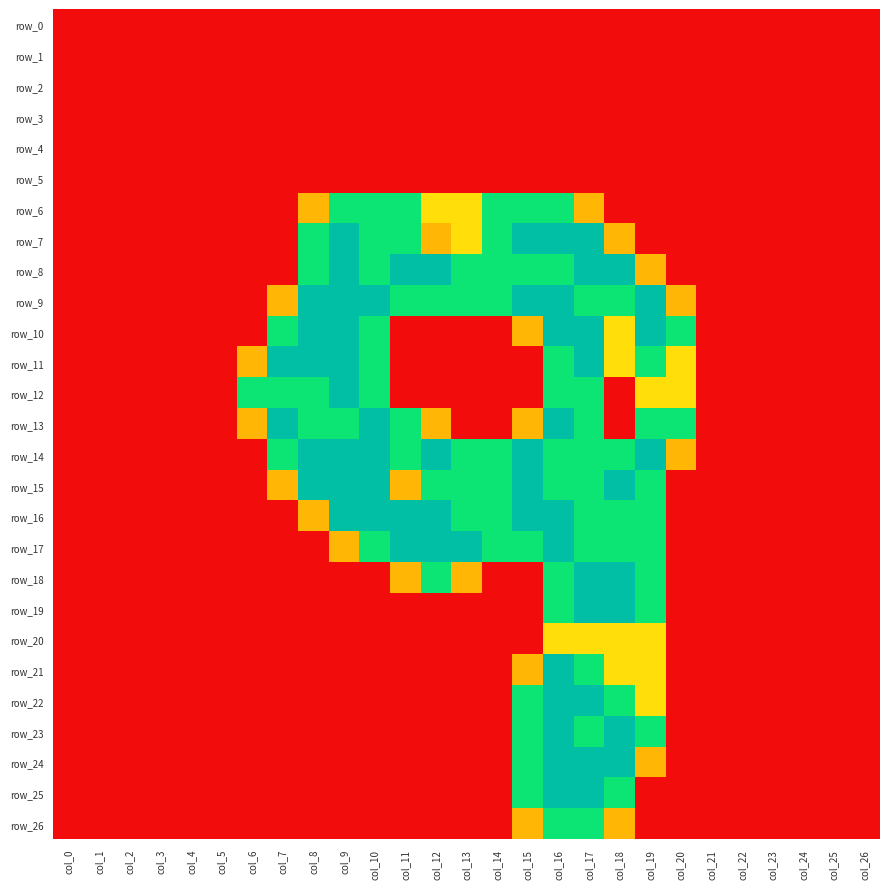

What is the difference between the maximum and minimum values in the row_15 series?

2.0